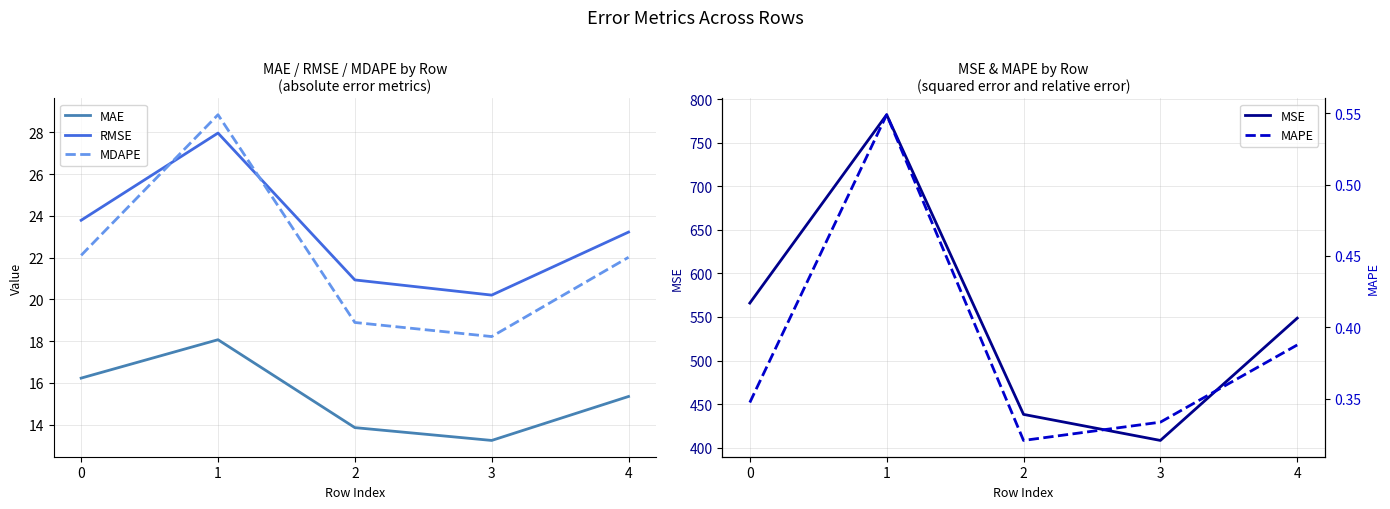

At which category is the sum across all series the highest?

1